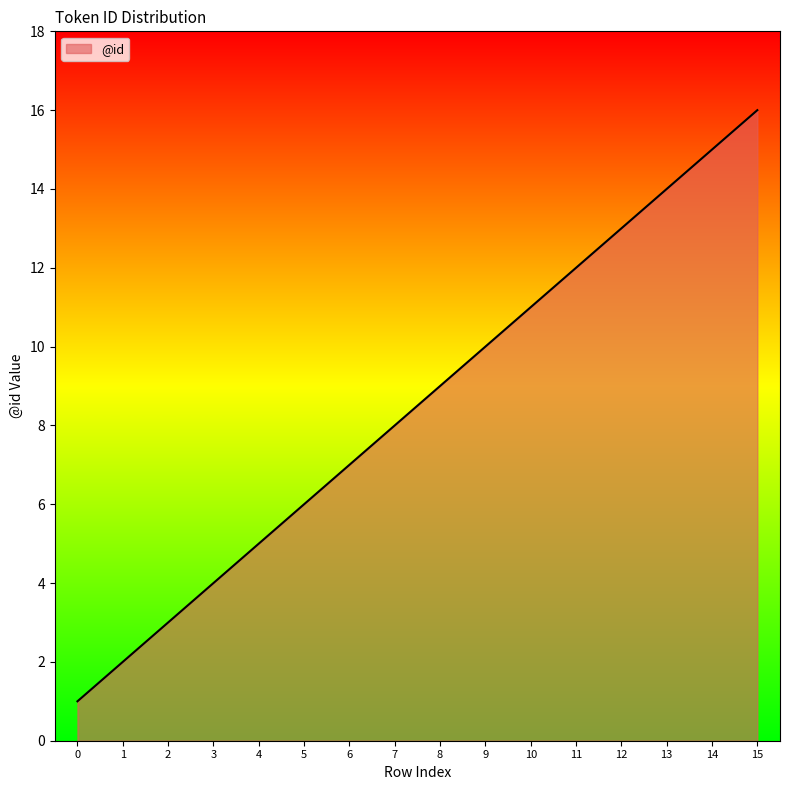

Rank the categories by value from highest to lowest.

15, 14, 13, 12, 11, 10, 9, 8, 7, 6, 5, 4, 3, 2, 1, 0